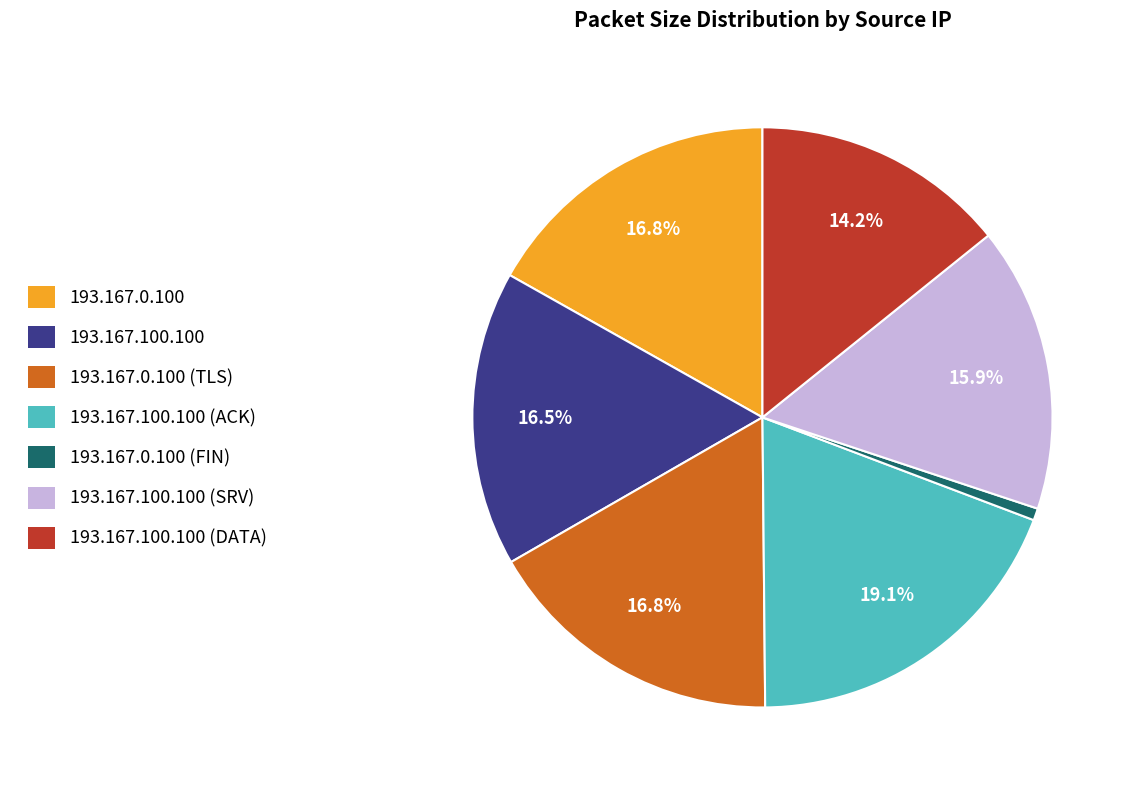

Do 193.167.0.100 (TLS) and 193.167.100.100 (SRV) together represent more than half of the pie?

No